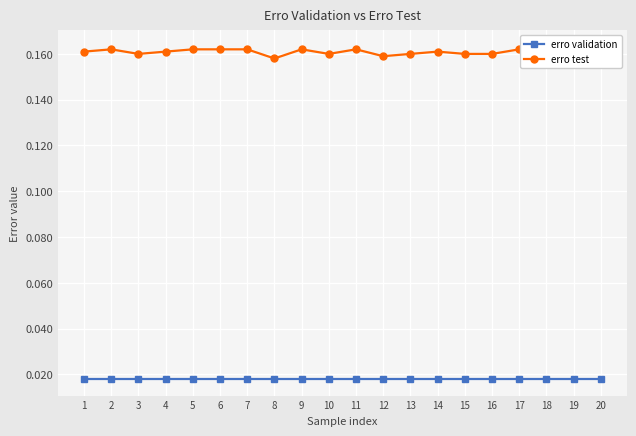

Which series has the widest spread of values?

erro test